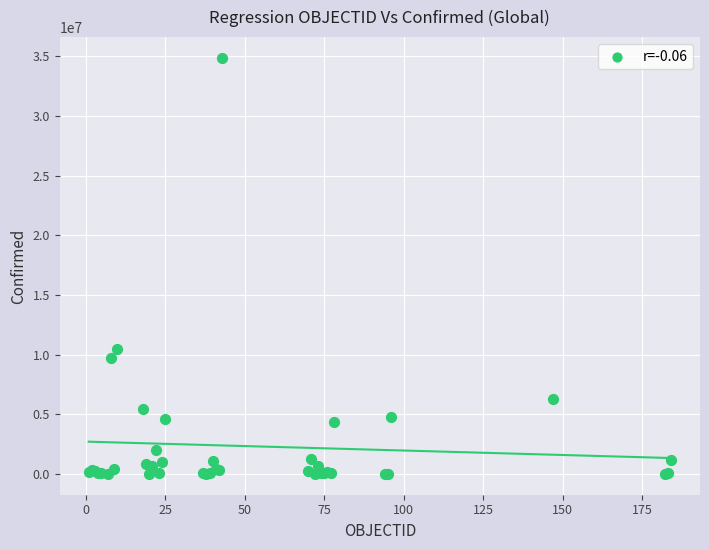

What Y value in the scatter plot is closest to 17431561?

10429996